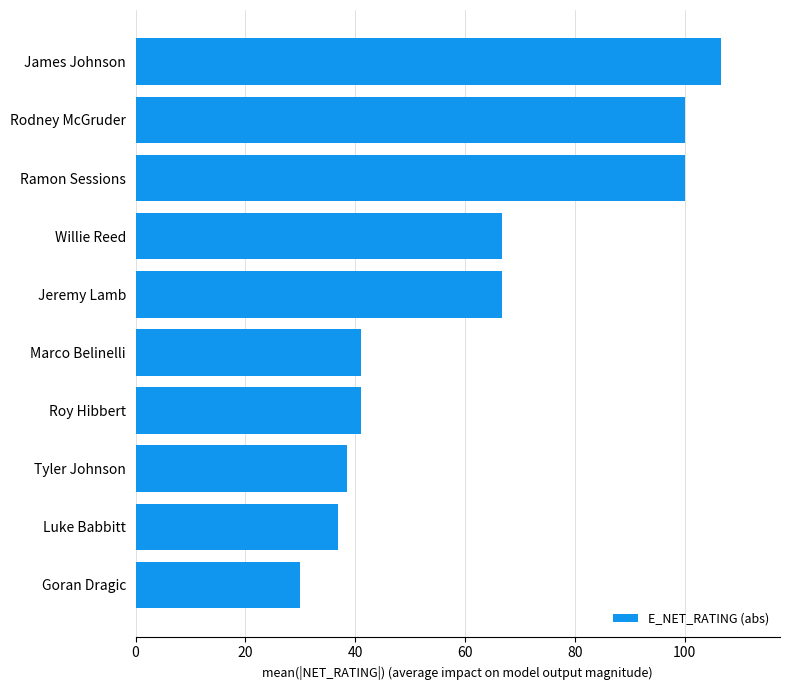

What is the difference between the second highest and minimum values?

70.0